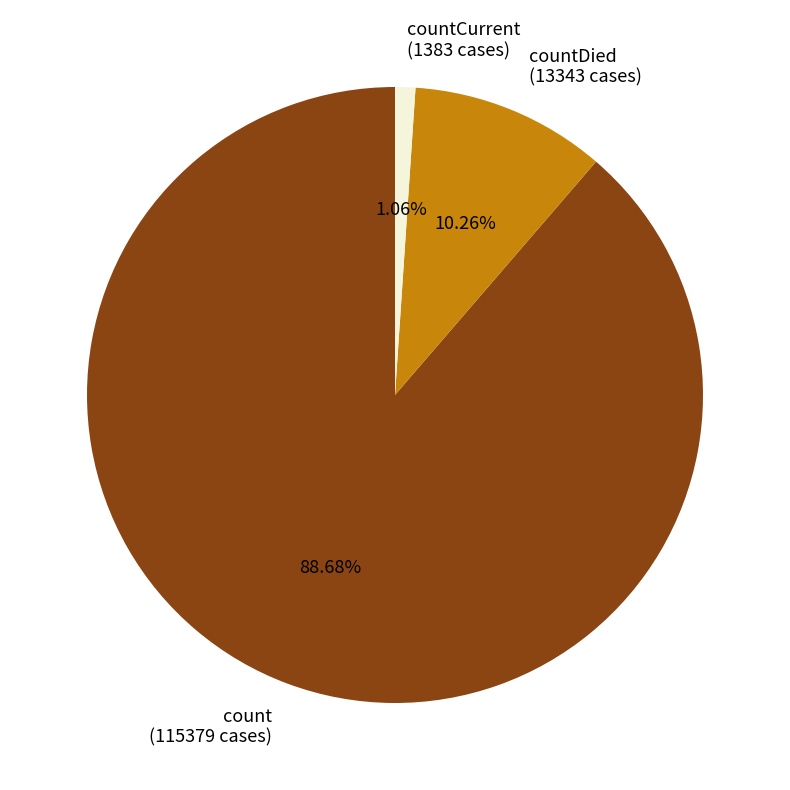

How many slices are in this pie chart?

3